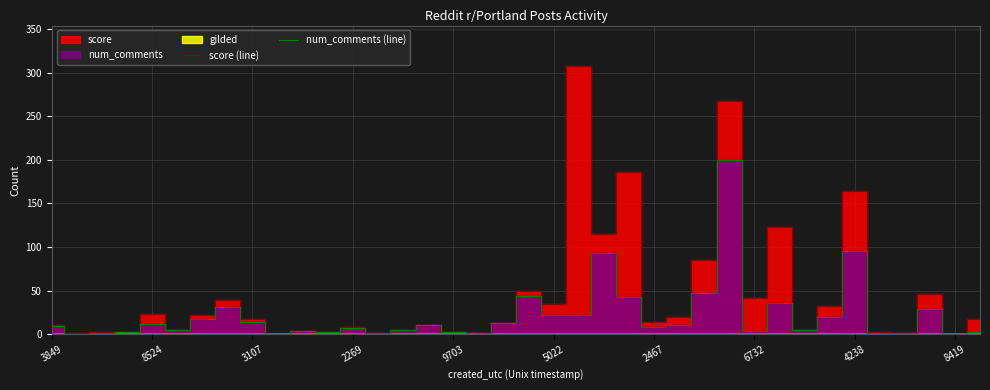

Where is score (line) nearest to the value 154?

4238